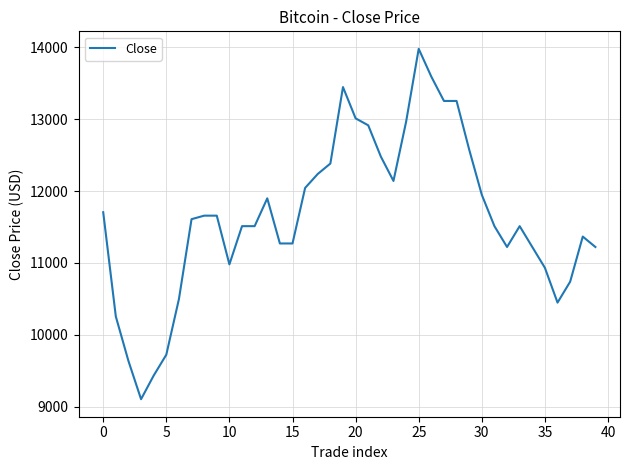

What is the smallest value displayed?

9103